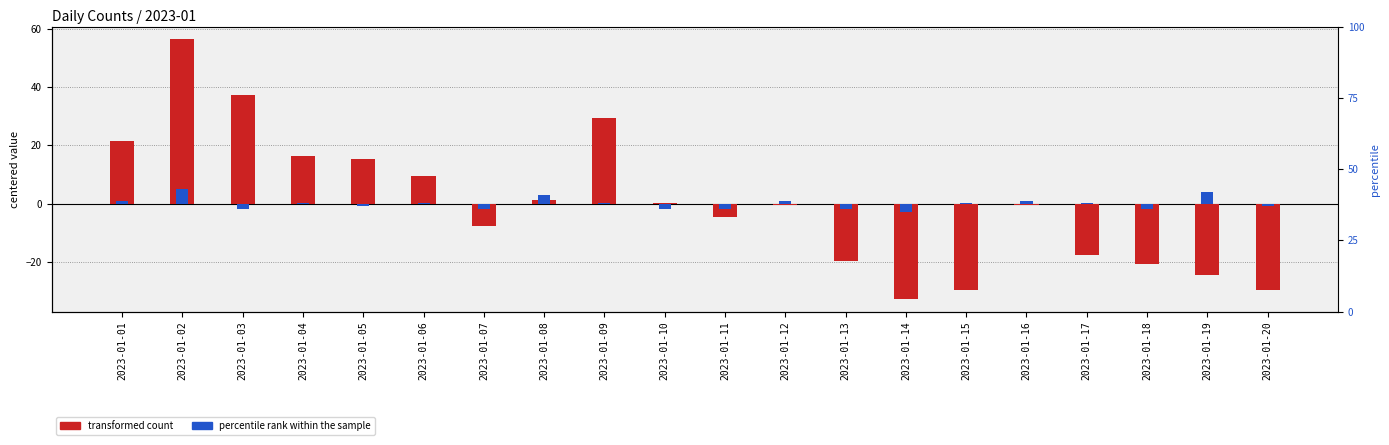

Reading left to right, extract all data points from this chart.

transformed count: 2023-01-01=21.4	2023-01-02=56.4	2023-01-03=37.4	2023-01-04=16.4	2023-01-05=15.4	2023-01-06=9.4	2023-01-07=-7.6	2023-01-08=1.4	2023-01-09=29.4	2023-01-10=0.4	2023-01-11=-4.6	2023-01-12=-0.6	2023-01-13=-19.6	2023-01-14=-32.6	2023-01-15=-29.6	2023-01-16=-0.6	2023-01-17=-17.6	2023-01-18=-20.6	2023-01-19=-24.6	2023-01-20=-29.6
percentile rank within the sample: 2023-01-01=1.1	2023-01-02=5.1	2023-01-03=-1.9	2023-01-04=0.1	2023-01-05=-0.9	2023-01-06=0.1	2023-01-07=-1.9	2023-01-08=3.1	2023-01-09=0.1	2023-01-10=-1.9	2023-01-11=-1.9	2023-01-12=1.1	2023-01-13=-1.9	2023-01-14=-2.9	2023-01-15=0.1	2023-01-16=1.1	2023-01-17=0.1	2023-01-18=-1.9	2023-01-19=4.1	2023-01-20=-0.9